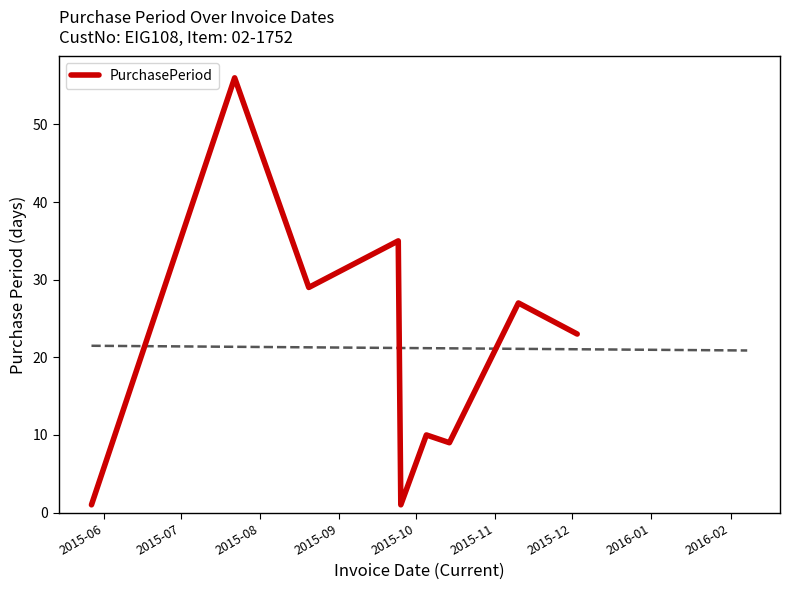

The value at 2015-07 is 56. True or false?

True